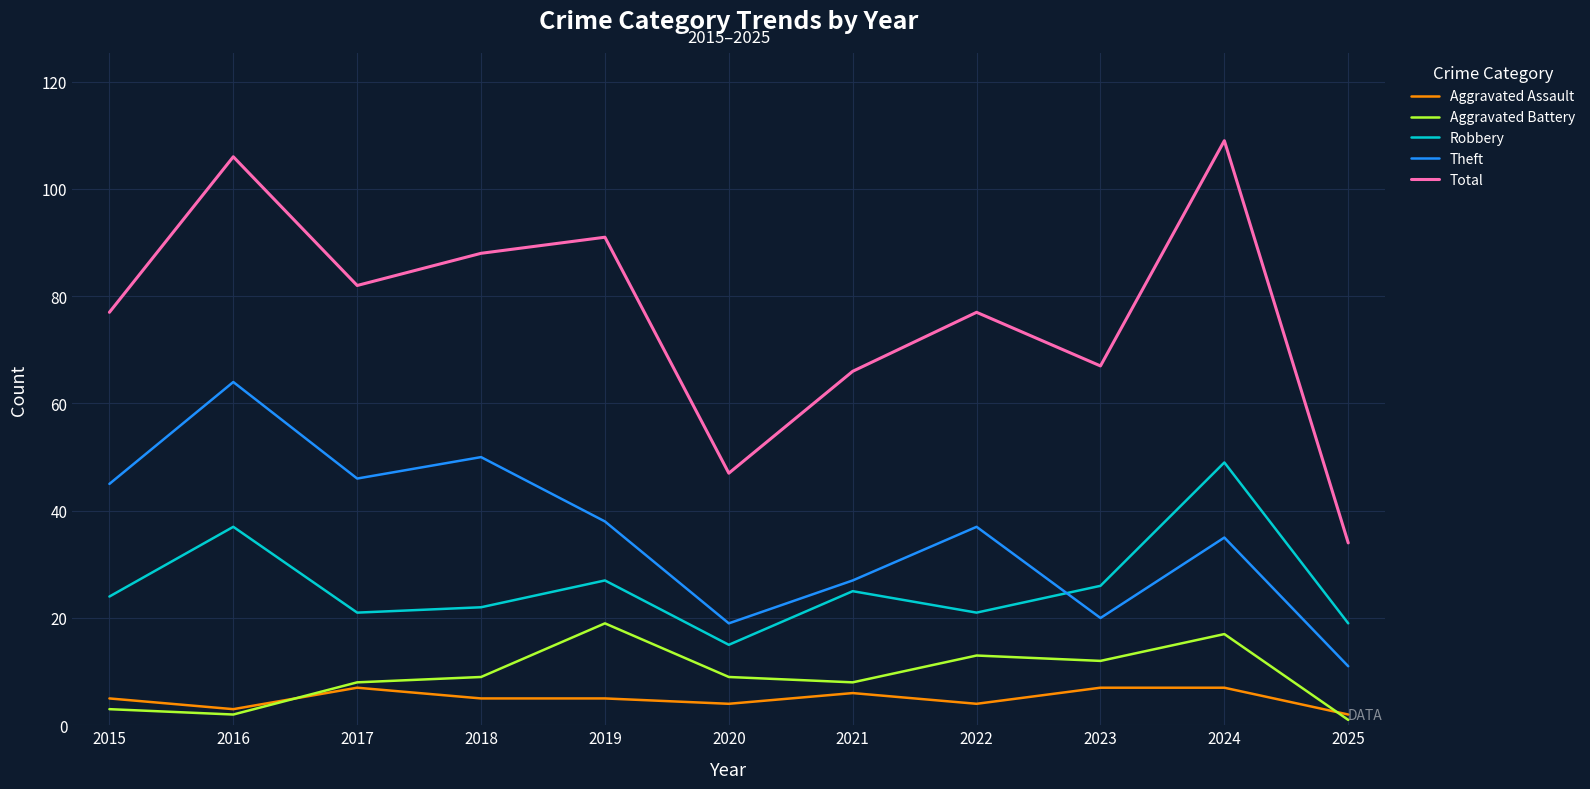

True or false: Theft and Total cross at least once.

False